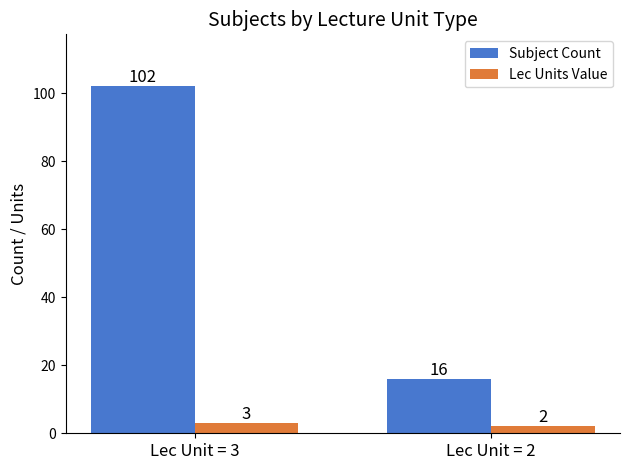

Are the bars grouped side by side (vs. stacked)?

Yes